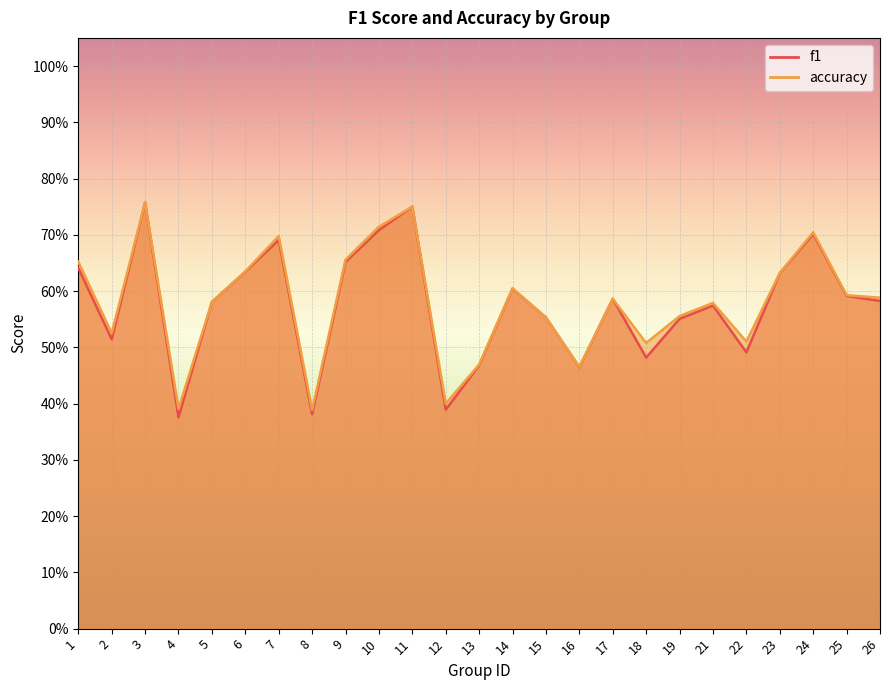

Rank the categories by accuracy value from lowest to highest.

8, 4, 12, 16, 13, 18, 22, 2, 15, 19, 21, 5, 17, 26, 25, 14, 23, 6, 1, 9, 7, 24, 10, 11, 3